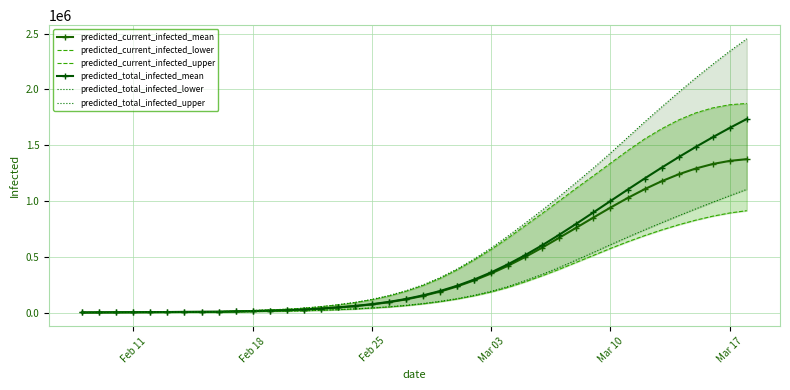

What is the sum of all predicted_total_infected_mean values?

18179981